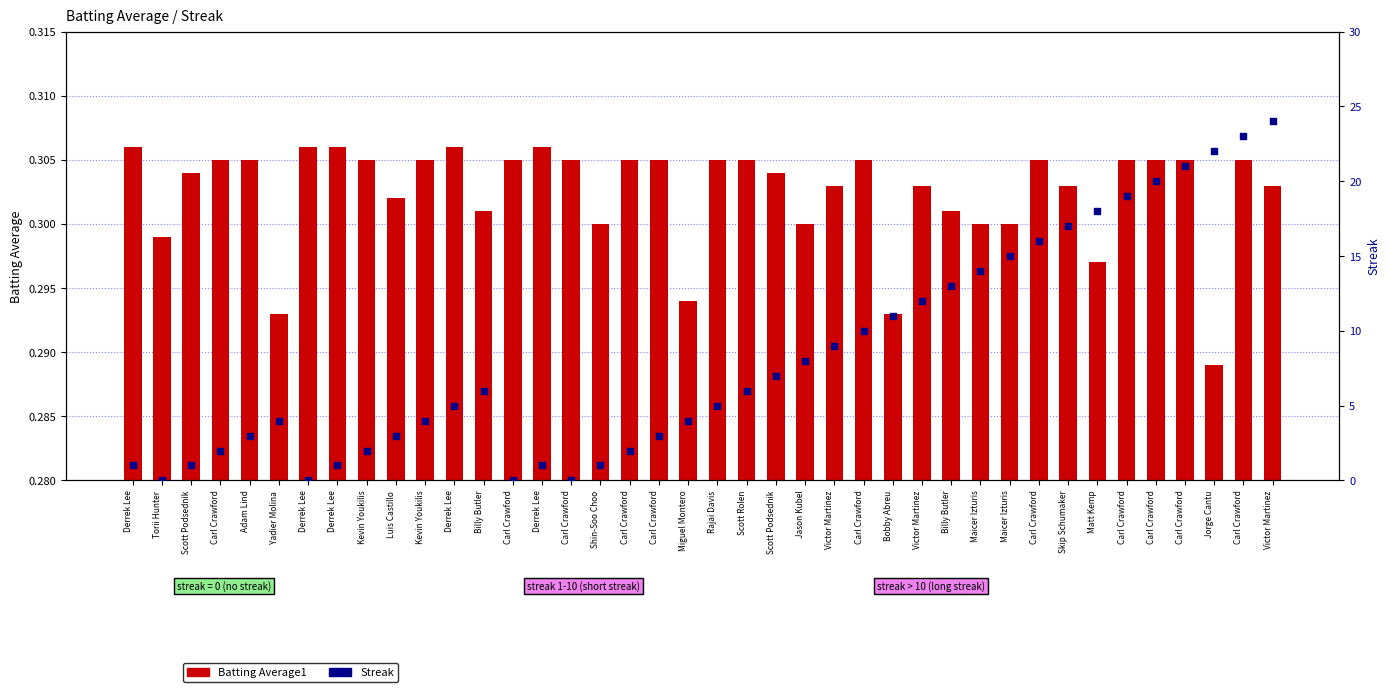

Which series has the largest Y range (max minus min)?

Streak